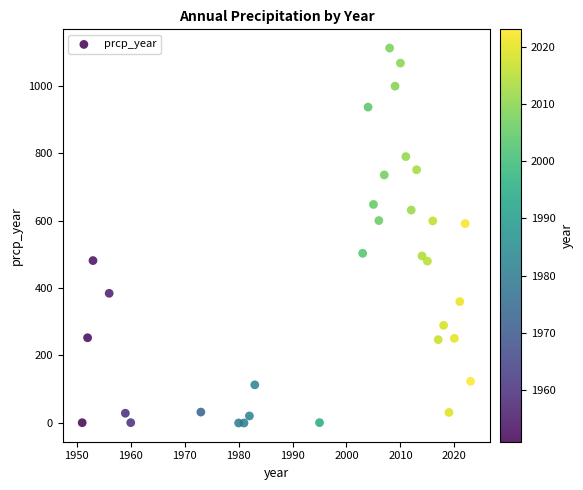

What is the range of X values (max minus min)?

72.0